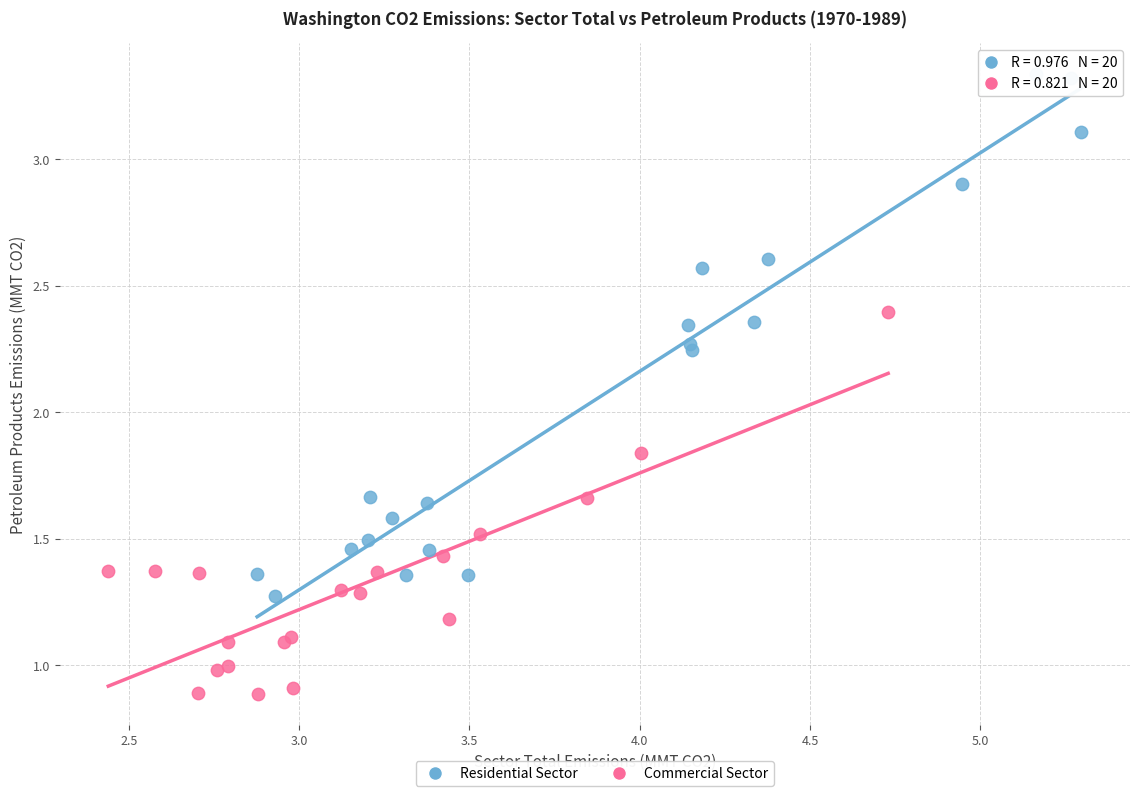

Which series reaches the minimum Y coordinate?

Commercial Sector